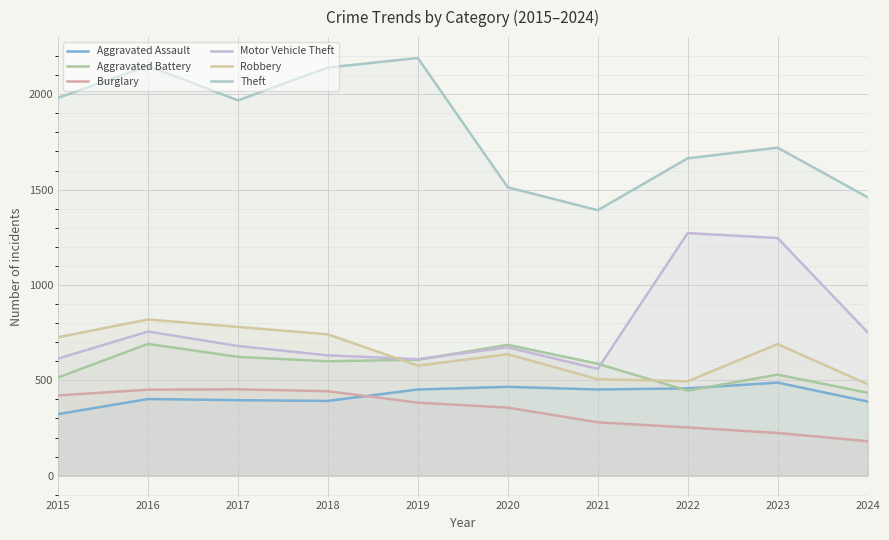

How many data points does each series have?

10